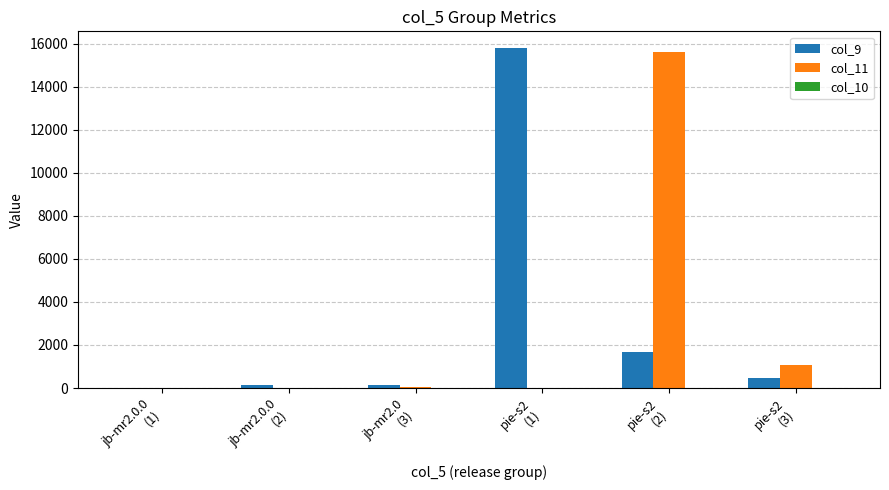

What is the greatest value displayed?

15783